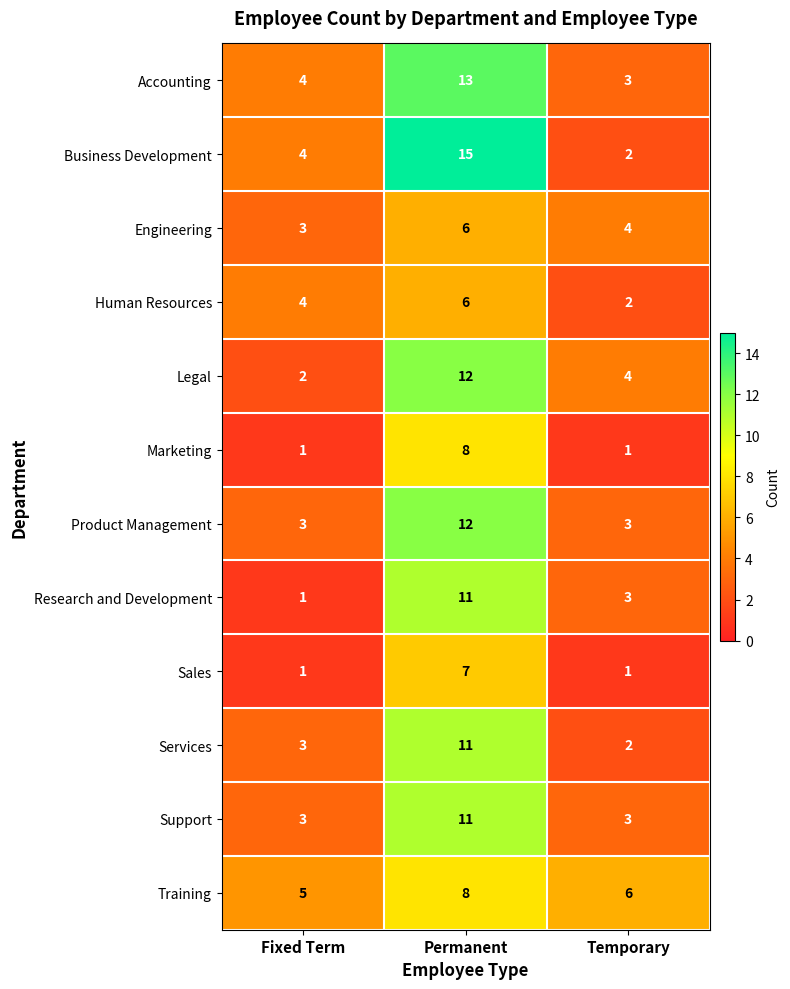

What is the spread (max minus min) of values at Fixed Term?

4